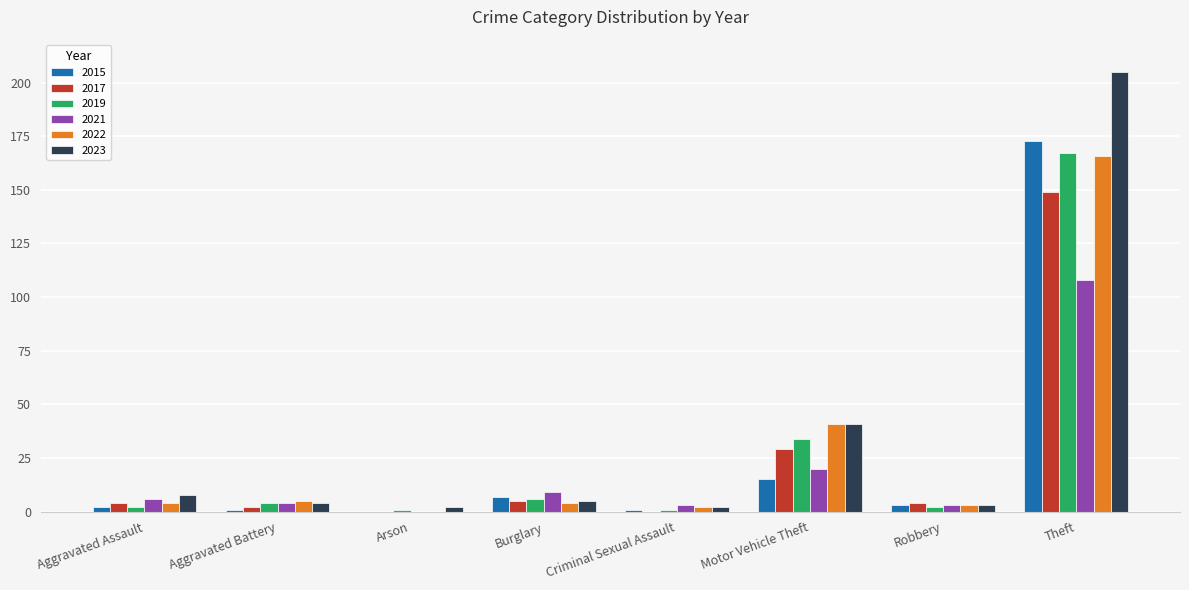

What is the maximum value for 2019?

167